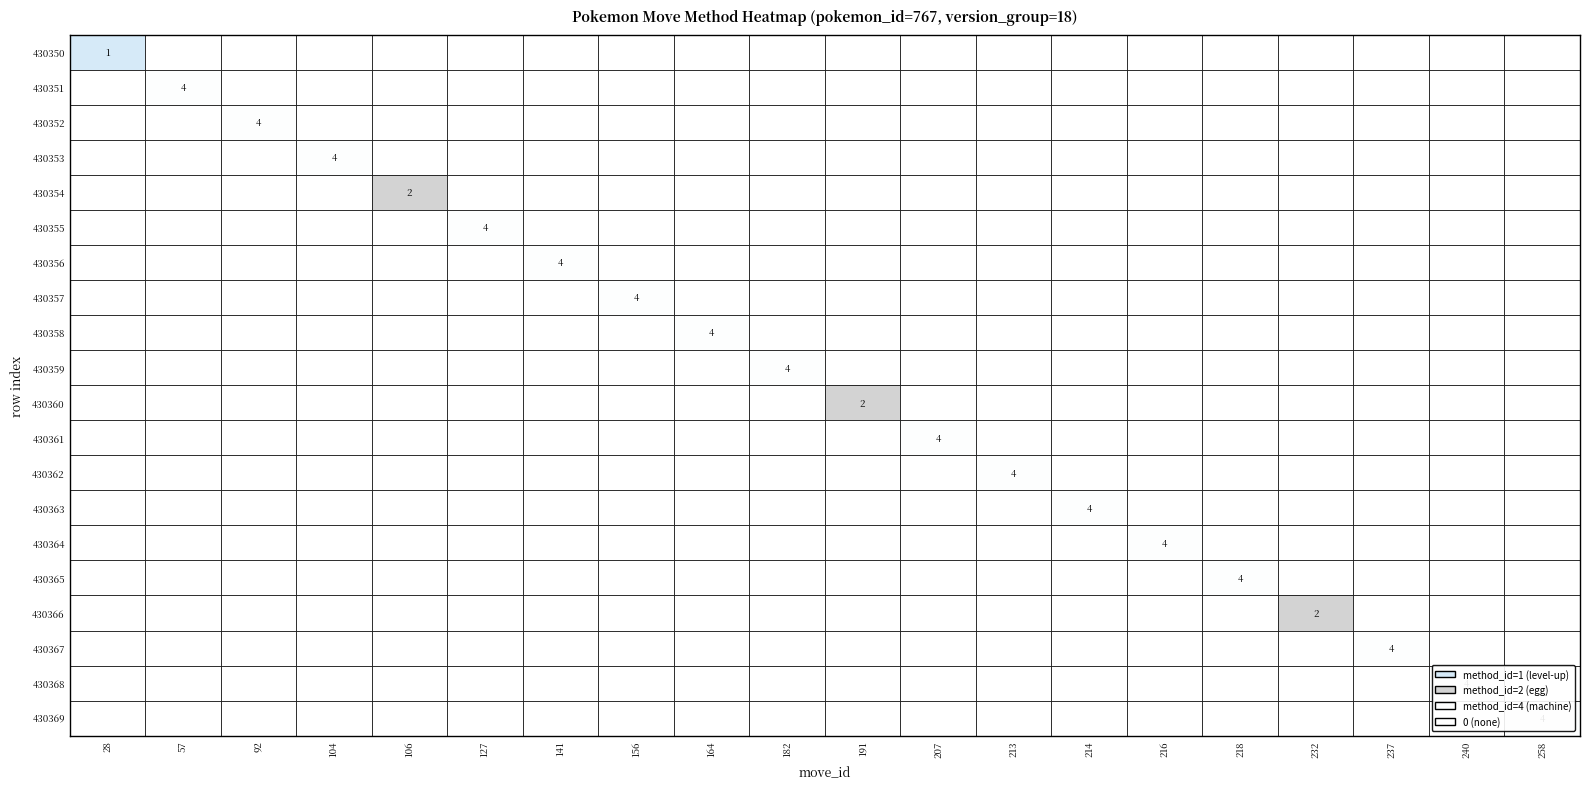

Reading right to left, transcribe all the data shown in this chart.

row_430350: row_430369=0	row_430368=0	row_430367=0	row_430366=0	row_430365=0	row_430364=0	row_430363=0	row_430362=0	row_430361=0	row_430360=0	row_430359=0	row_430358=0	row_430357=0	row_430356=0	row_430355=0	row_430354=0	row_430353=0	row_430352=0	row_430351=0	row_430350=1
row_430351: row_430369=0	row_430368=0	row_430367=0	row_430366=0	row_430365=0	row_430364=0	row_430363=0	row_430362=0	row_430361=0	row_430360=0	row_430359=0	row_430358=0	row_430357=0	row_430356=0	row_430355=0	row_430354=0	row_430353=0	row_430352=0	row_430351=4	row_430350=0
row_430352: row_430369=0	row_430368=0	row_430367=0	row_430366=0	row_430365=0	row_430364=0	row_430363=0	row_430362=0	row_430361=0	row_430360=0	row_430359=0	row_430358=0	row_430357=0	row_430356=0	row_430355=0	row_430354=0	row_430353=0	row_430352=4	row_430351=0	row_430350=0
row_430353: row_430369=0	row_430368=0	row_430367=0	row_430366=0	row_430365=0	row_430364=0	row_430363=0	row_430362=0	row_430361=0	row_430360=0	row_430359=0	row_430358=0	row_430357=0	row_430356=0	row_430355=0	row_430354=0	row_430353=4	row_430352=0	row_430351=0	row_430350=0
row_430354: row_430369=0	row_430368=0	row_430367=0	row_430366=0	row_430365=0	row_430364=0	row_430363=0	row_430362=0	row_430361=0	row_430360=0	row_430359=0	row_430358=0	row_430357=0	row_430356=0	row_430355=0	row_430354=2	row_430353=0	row_430352=0	row_430351=0	row_430350=0
row_430355: row_430369=0	row_430368=0	row_430367=0	row_430366=0	row_430365=0	row_430364=0	row_430363=0	row_430362=0	row_430361=0	row_430360=0	row_430359=0	row_430358=0	row_430357=0	row_430356=0	row_430355=4	row_430354=0	row_430353=0	row_430352=0	row_430351=0	row_430350=0
row_430356: row_430369=0	row_430368=0	row_430367=0	row_430366=0	row_430365=0	row_430364=0	row_430363=0	row_430362=0	row_430361=0	row_430360=0	row_430359=0	row_430358=0	row_430357=0	row_430356=4	row_430355=0	row_430354=0	row_430353=0	row_430352=0	row_430351=0	row_430350=0
row_430357: row_430369=0	row_430368=0	row_430367=0	row_430366=0	row_430365=0	row_430364=0	row_430363=0	row_430362=0	row_430361=0	row_430360=0	row_430359=0	row_430358=0	row_430357=4	row_430356=0	row_430355=0	row_430354=0	row_430353=0	row_430352=0	row_430351=0	row_430350=0
row_430358: row_430369=0	row_430368=0	row_430367=0	row_430366=0	row_430365=0	row_430364=0	row_430363=0	row_430362=0	row_430361=0	row_430360=0	row_430359=0	row_430358=4	row_430357=0	row_430356=0	row_430355=0	row_430354=0	row_430353=0	row_430352=0	row_430351=0	row_430350=0
row_430359: row_430369=0	row_430368=0	row_430367=0	row_430366=0	row_430365=0	row_430364=0	row_430363=0	row_430362=0	row_430361=0	row_430360=0	row_430359=4	row_430358=0	row_430357=0	row_430356=0	row_430355=0	row_430354=0	row_430353=0	row_430352=0	row_430351=0	row_430350=0
row_430360: row_430369=0	row_430368=0	row_430367=0	row_430366=0	row_430365=0	row_430364=0	row_430363=0	row_430362=0	row_430361=0	row_430360=2	row_430359=0	row_430358=0	row_430357=0	row_430356=0	row_430355=0	row_430354=0	row_430353=0	row_430352=0	row_430351=0	row_430350=0
row_430361: row_430369=0	row_430368=0	row_430367=0	row_430366=0	row_430365=0	row_430364=0	row_430363=0	row_430362=0	row_430361=4	row_430360=0	row_430359=0	row_430358=0	row_430357=0	row_430356=0	row_430355=0	row_430354=0	row_430353=0	row_430352=0	row_430351=0	row_430350=0
row_430362: row_430369=0	row_430368=0	row_430367=0	row_430366=0	row_430365=0	row_430364=0	row_430363=0	row_430362=4	row_430361=0	row_430360=0	row_430359=0	row_430358=0	row_430357=0	row_430356=0	row_430355=0	row_430354=0	row_430353=0	row_430352=0	row_430351=0	row_430350=0
row_430363: row_430369=0	row_430368=0	row_430367=0	row_430366=0	row_430365=0	row_430364=0	row_430363=4	row_430362=0	row_430361=0	row_430360=0	row_430359=0	row_430358=0	row_430357=0	row_430356=0	row_430355=0	row_430354=0	row_430353=0	row_430352=0	row_430351=0	row_430350=0
row_430364: row_430369=0	row_430368=0	row_430367=0	row_430366=0	row_430365=0	row_430364=4	row_430363=0	row_430362=0	row_430361=0	row_430360=0	row_430359=0	row_430358=0	row_430357=0	row_430356=0	row_430355=0	row_430354=0	row_430353=0	row_430352=0	row_430351=0	row_430350=0
row_430365: row_430369=0	row_430368=0	row_430367=0	row_430366=0	row_430365=4	row_430364=0	row_430363=0	row_430362=0	row_430361=0	row_430360=0	row_430359=0	row_430358=0	row_430357=0	row_430356=0	row_430355=0	row_430354=0	row_430353=0	row_430352=0	row_430351=0	row_430350=0
row_430366: row_430369=0	row_430368=0	row_430367=0	row_430366=2	row_430365=0	row_430364=0	row_430363=0	row_430362=0	row_430361=0	row_430360=0	row_430359=0	row_430358=0	row_430357=0	row_430356=0	row_430355=0	row_430354=0	row_430353=0	row_430352=0	row_430351=0	row_430350=0
row_430367: row_430369=0	row_430368=0	row_430367=4	row_430366=0	row_430365=0	row_430364=0	row_430363=0	row_430362=0	row_430361=0	row_430360=0	row_430359=0	row_430358=0	row_430357=0	row_430356=0	row_430355=0	row_430354=0	row_430353=0	row_430352=0	row_430351=0	row_430350=0
row_430368: row_430369=0	row_430368=4	row_430367=0	row_430366=0	row_430365=0	row_430364=0	row_430363=0	row_430362=0	row_430361=0	row_430360=0	row_430359=0	row_430358=0	row_430357=0	row_430356=0	row_430355=0	row_430354=0	row_430353=0	row_430352=0	row_430351=0	row_430350=0
row_430369: row_430369=4	row_430368=0	row_430367=0	row_430366=0	row_430365=0	row_430364=0	row_430363=0	row_430362=0	row_430361=0	row_430360=0	row_430359=0	row_430358=0	row_430357=0	row_430356=0	row_430355=0	row_430354=0	row_430353=0	row_430352=0	row_430351=0	row_430350=0